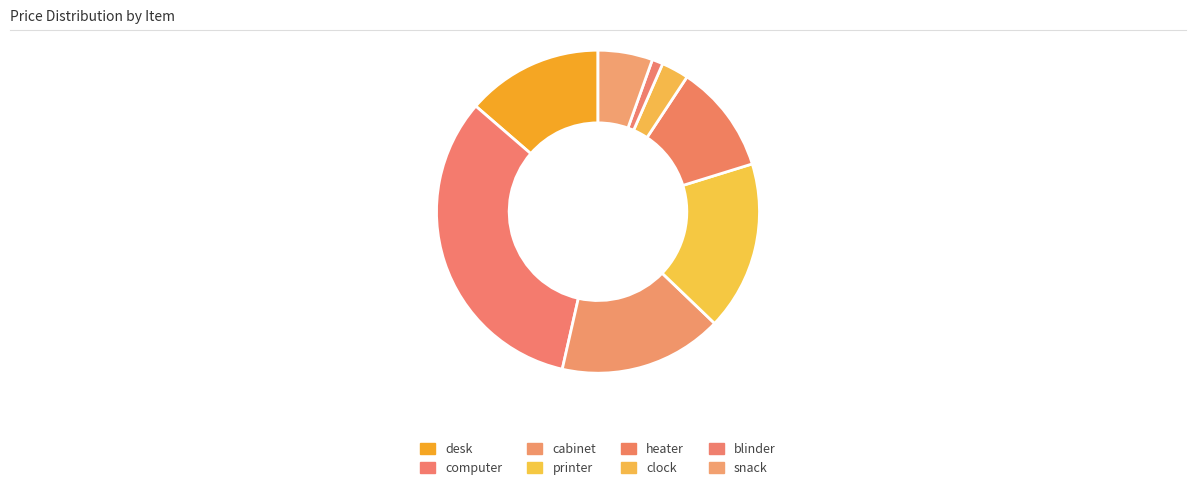

The computer slice represents 21% of the pie. True or false?

False